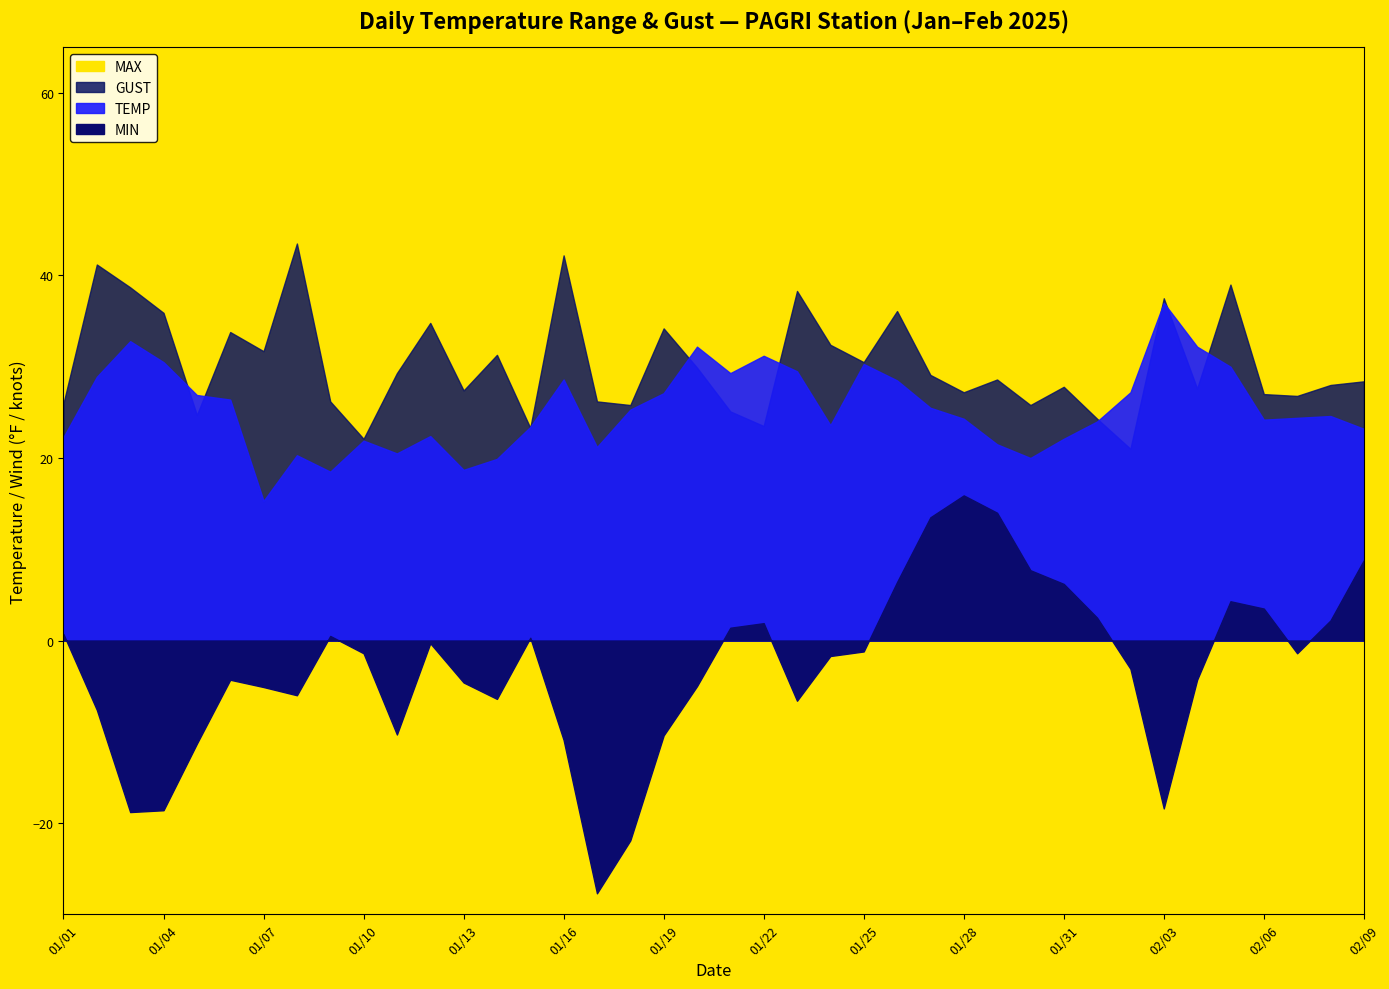

How many values in the MIN series exceed -1?

17